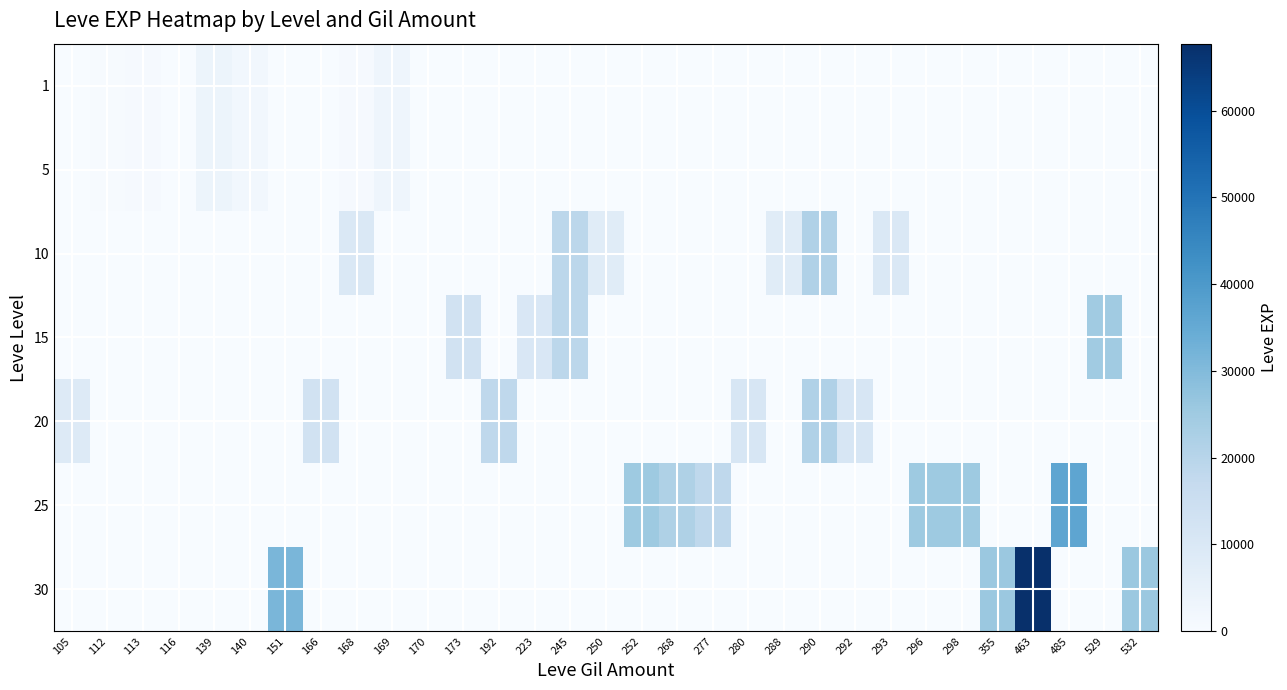

What is the total value across all series at 280?

10710